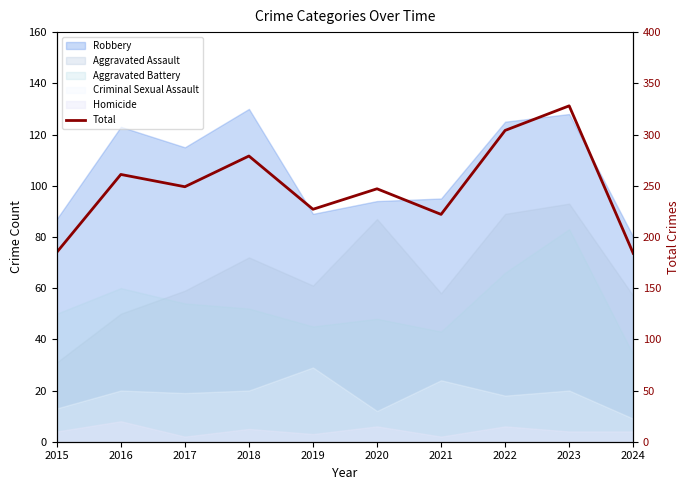

List the labels in order of value, smallest first.

2024, 2015, 2021, 2019, 2020, 2017, 2016, 2018, 2022, 2023